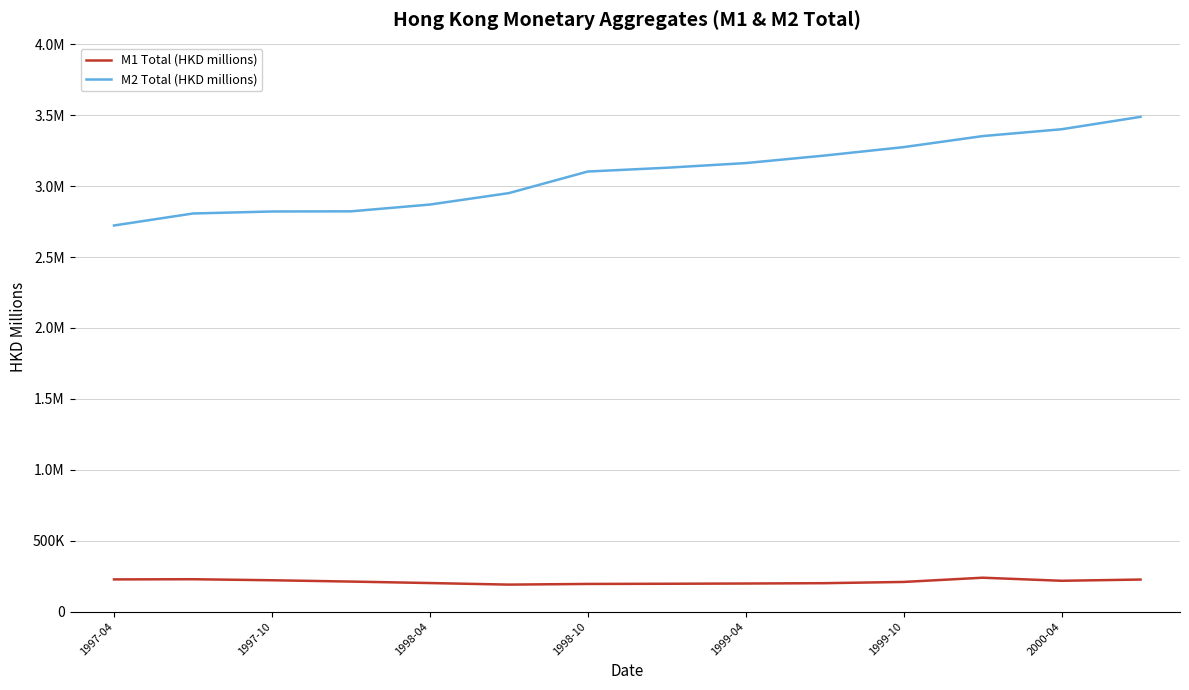

Which category has the lowest value in the M2 Total (HKD millions) series?

1997-04